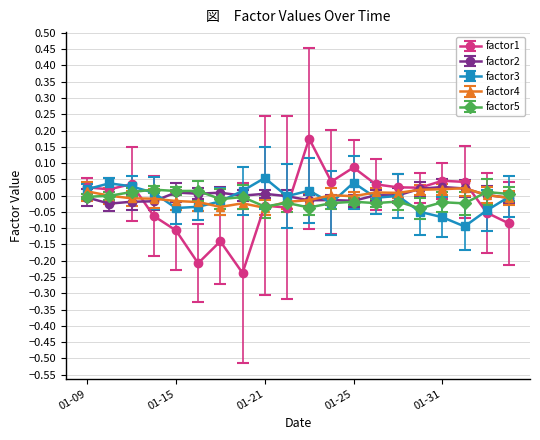

True or false: factor3 has more than 1 interior local peaks.

True